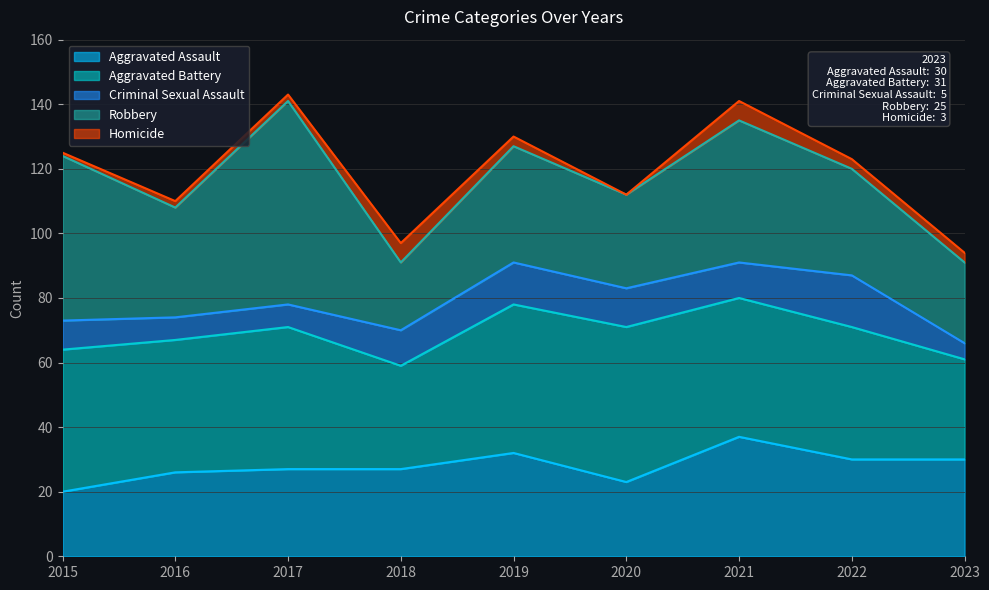

Rank the series at 2023 from lowest to highest value.

Homicide, Criminal Sexual Assault, Robbery, Aggravated Assault, Aggravated Battery